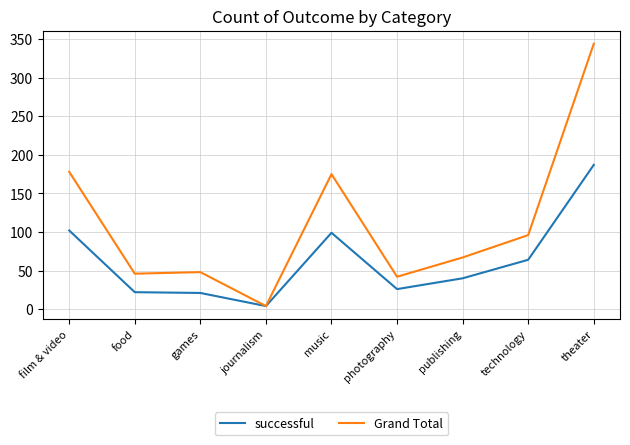

Does the chart have visible grid lines?

Yes